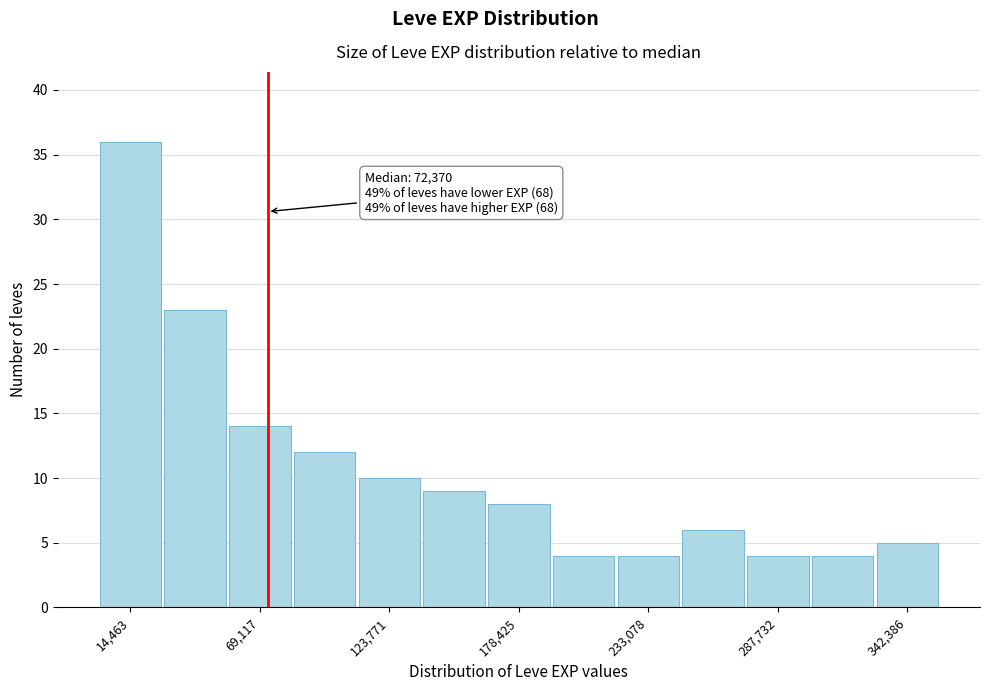

Read against the x-axis, roughly where is the centre of the tallest bar?

10000